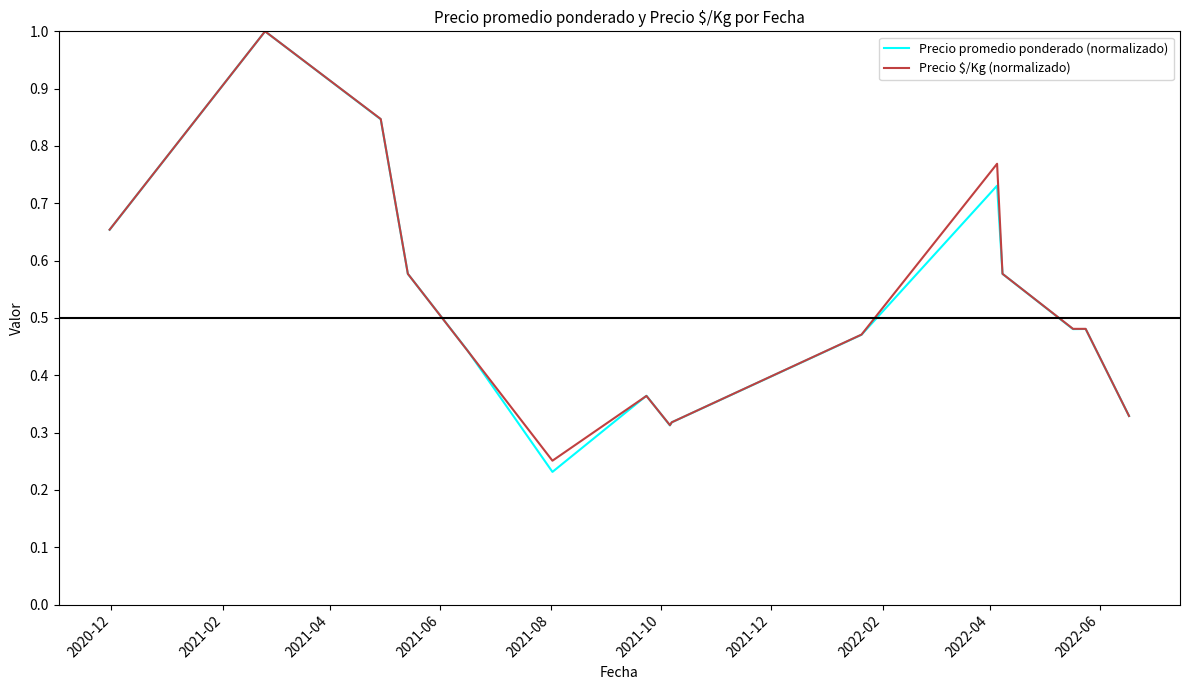

Which series has the largest range (max minus min)?

Precio promedio ponderado (normalizado)